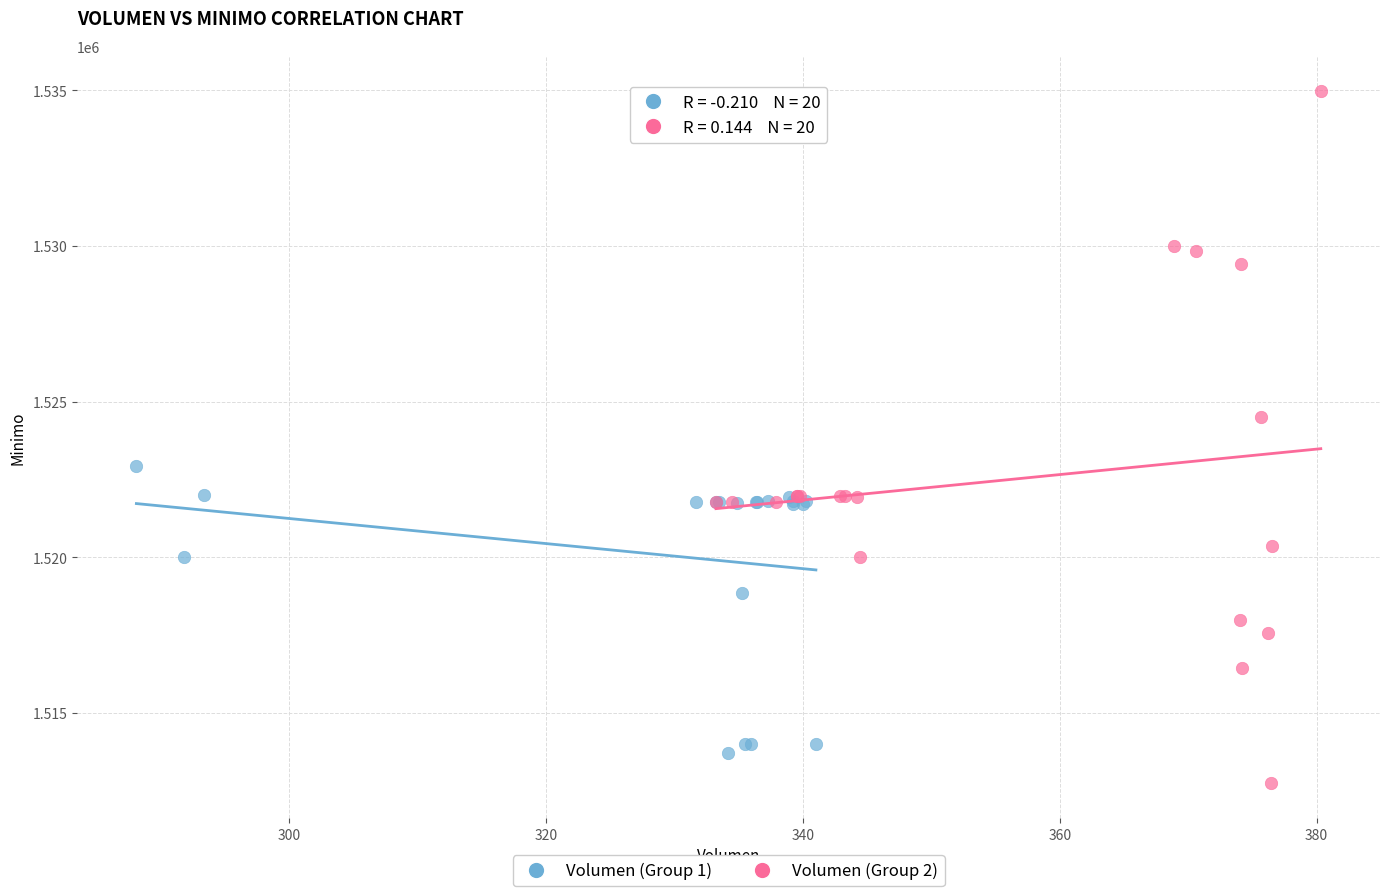

Which series reaches the maximum Y coordinate?

Volumen (Group 2)